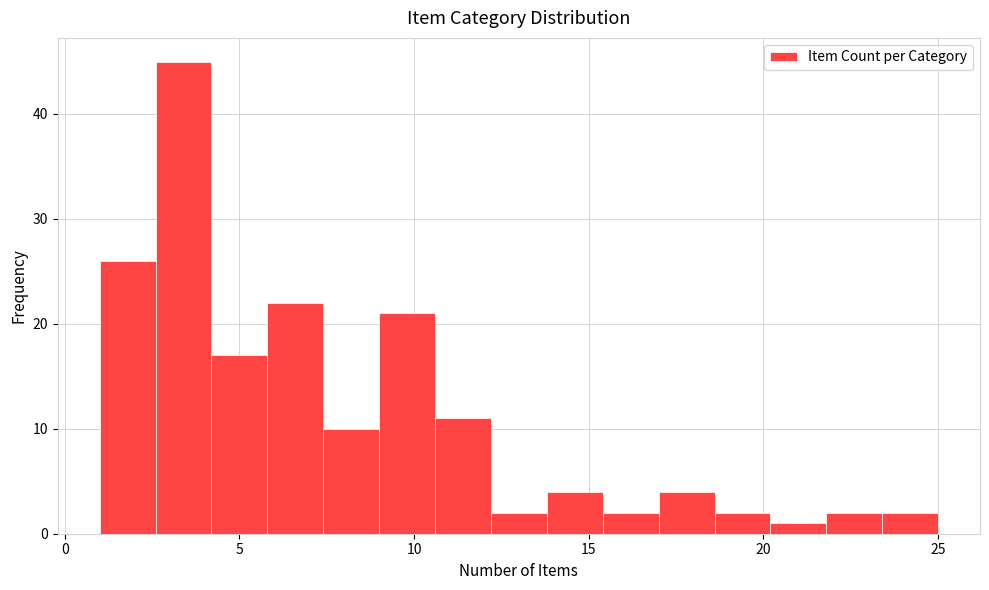

Read against the x-axis, roughly where is the centre of the tallest bar?

3.5